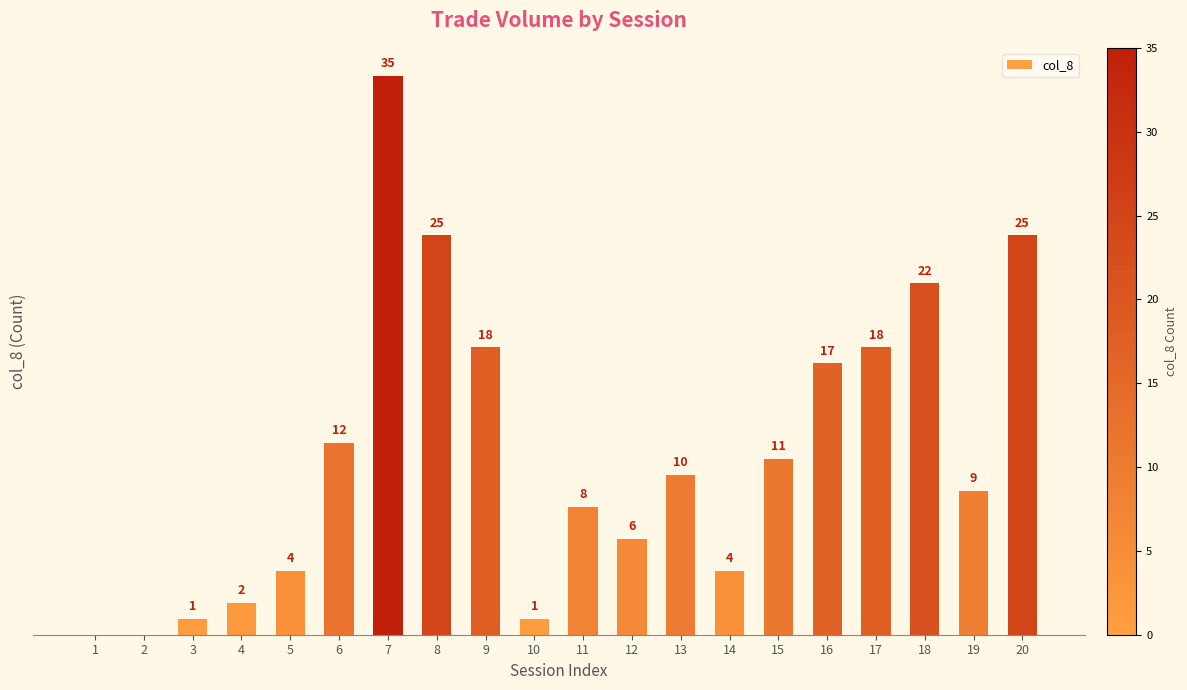

What is the approximate value at 15, to the nearest 5?

10